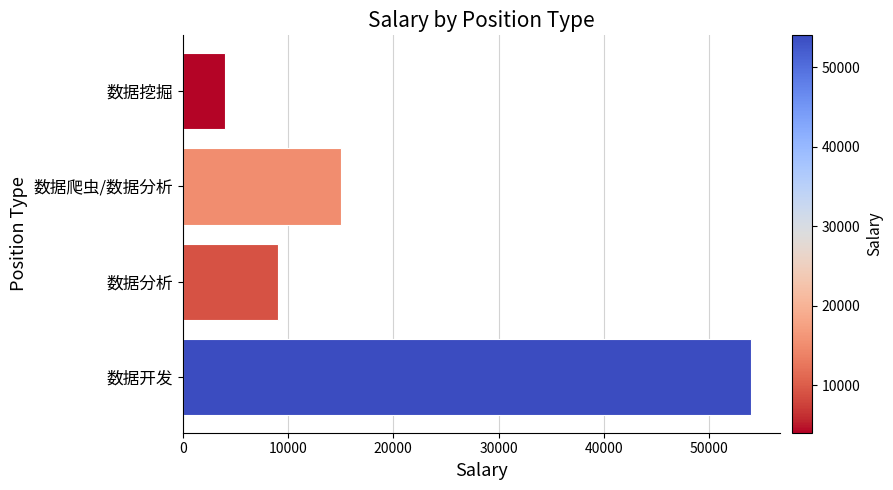

What is the difference between the maximum and minimum values?

50000